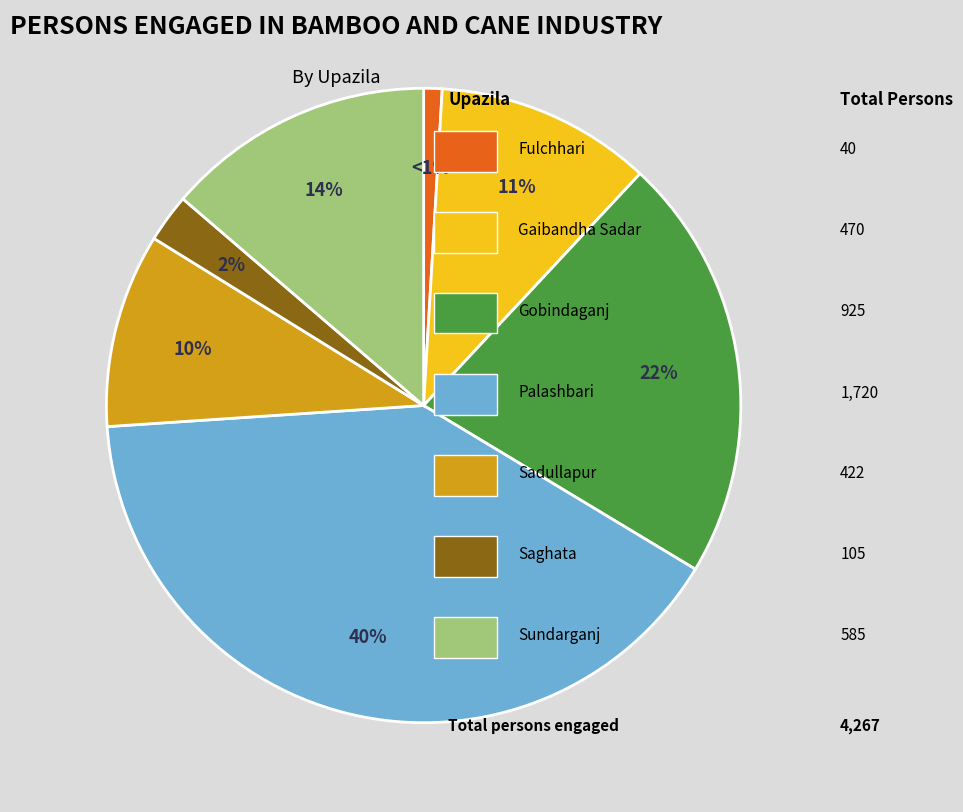

How many segments does this pie chart have?

7